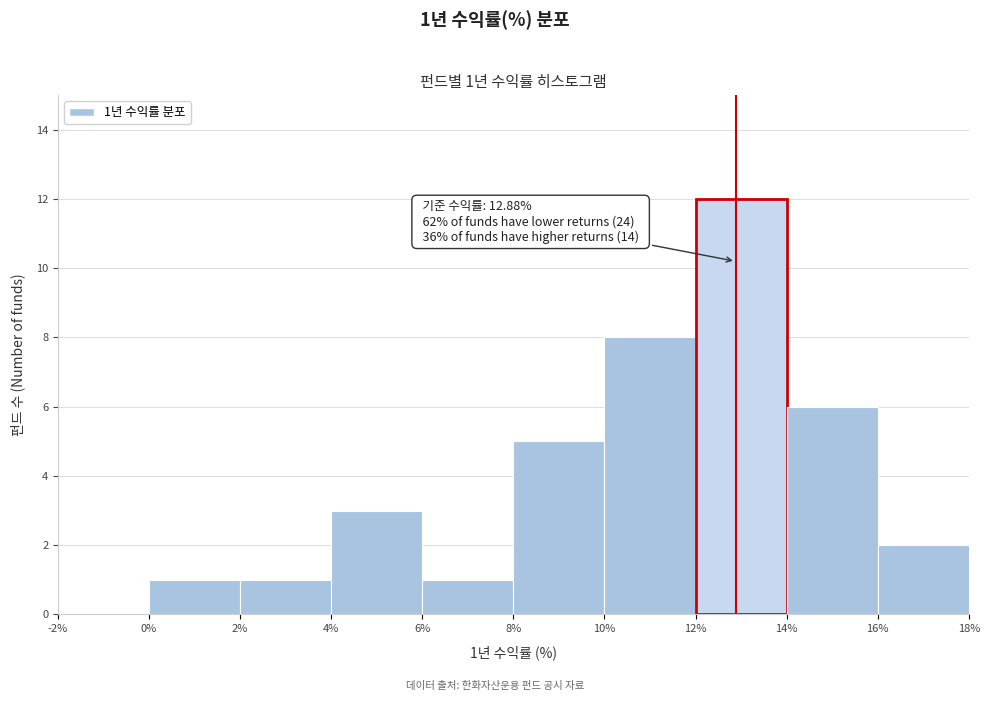

Which range on the x-axis has the tallest bar?

12% to 14%